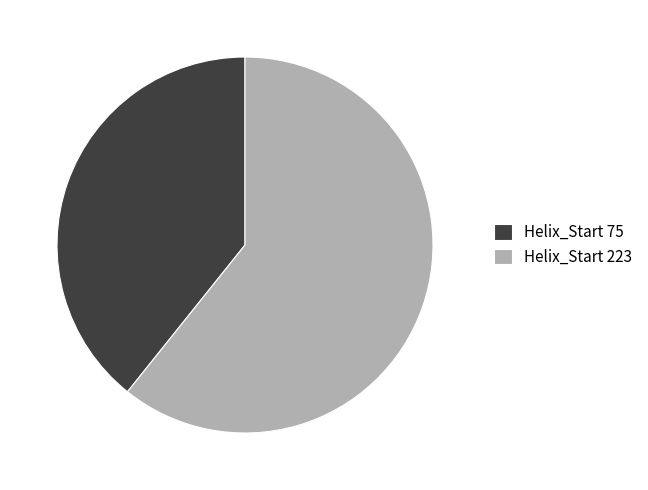

What is the largest slice in the pie chart?

Helix_Start 223